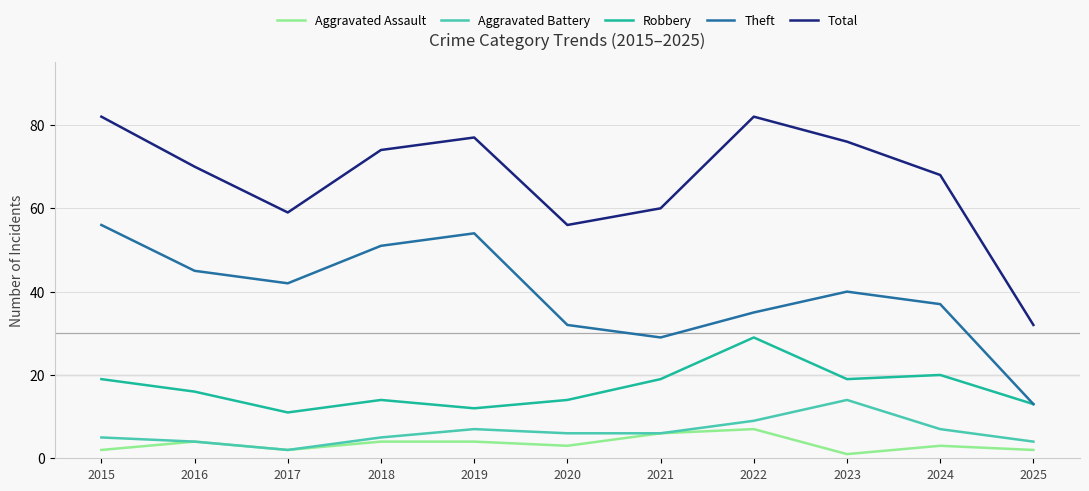

At how many categories does at least one series exceed 31?

11